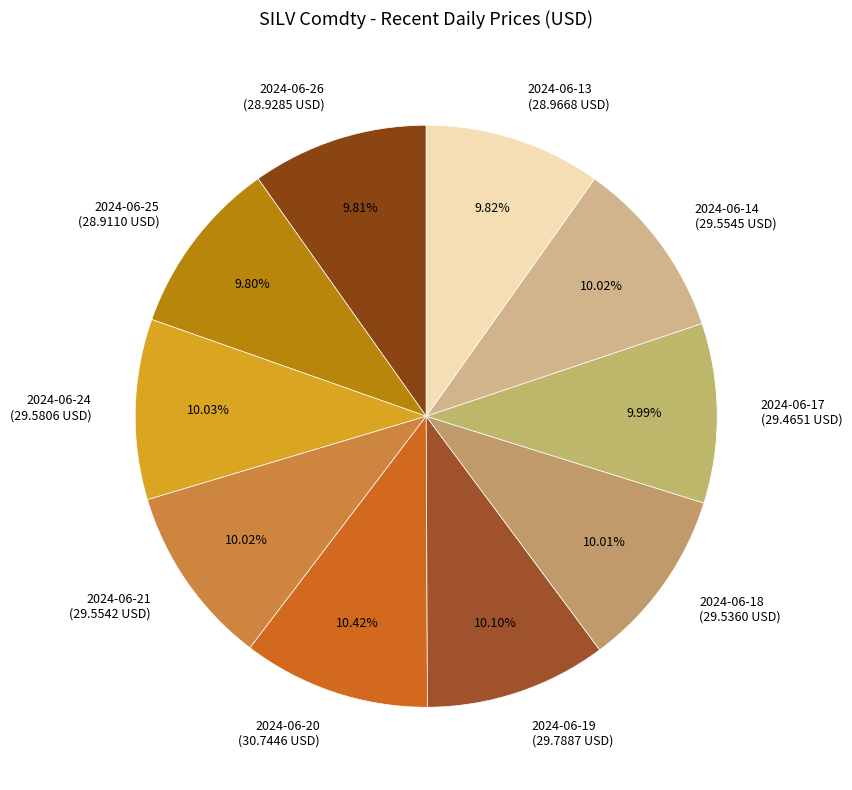

Count the number of slices in the pie.

10